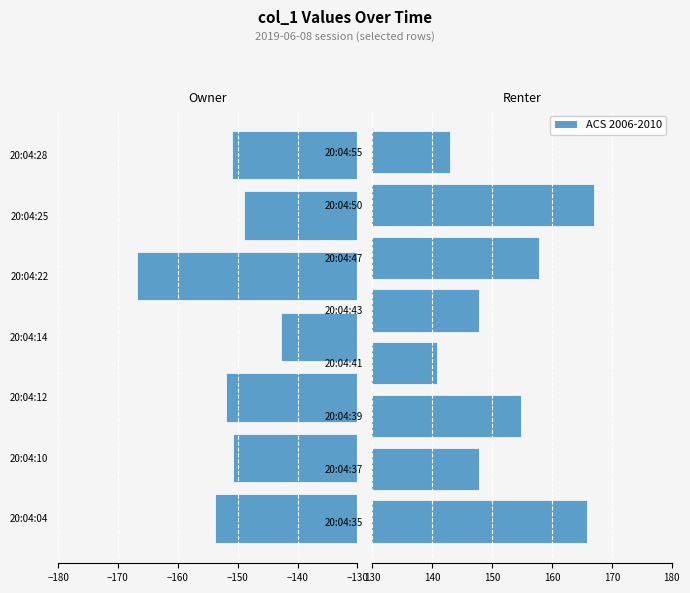

What is the difference between the maximum and second lowest values?

24.1